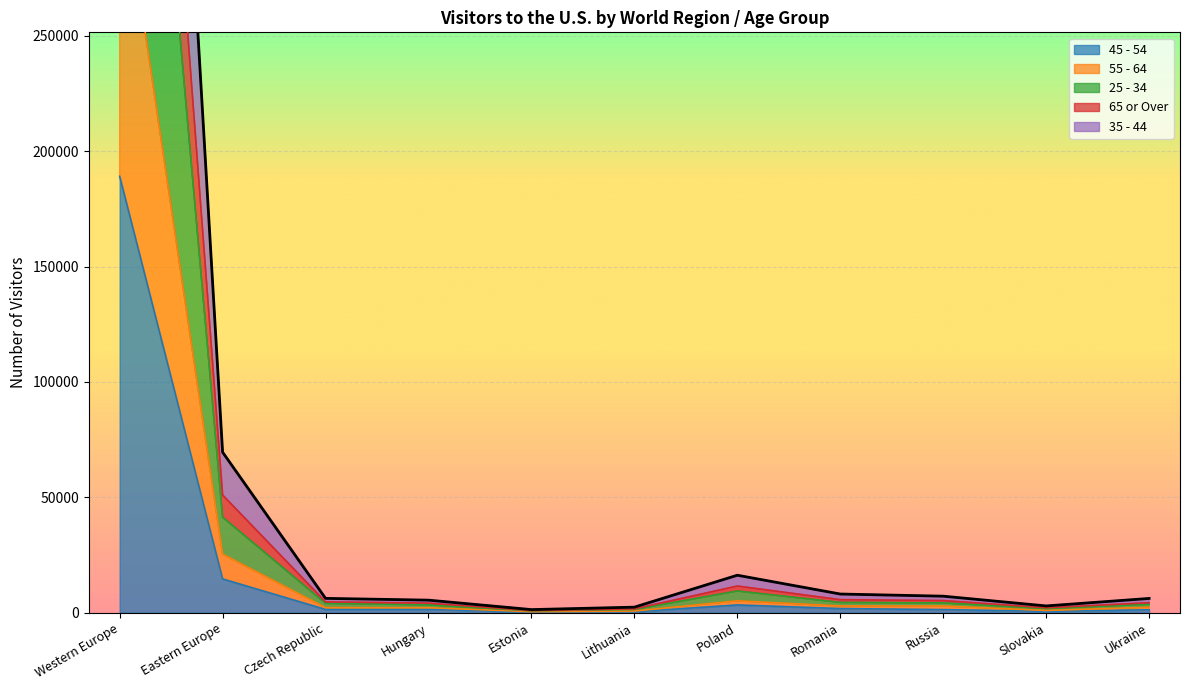

The 55 - 64 series shows 4685 at Romania. True or false?

False